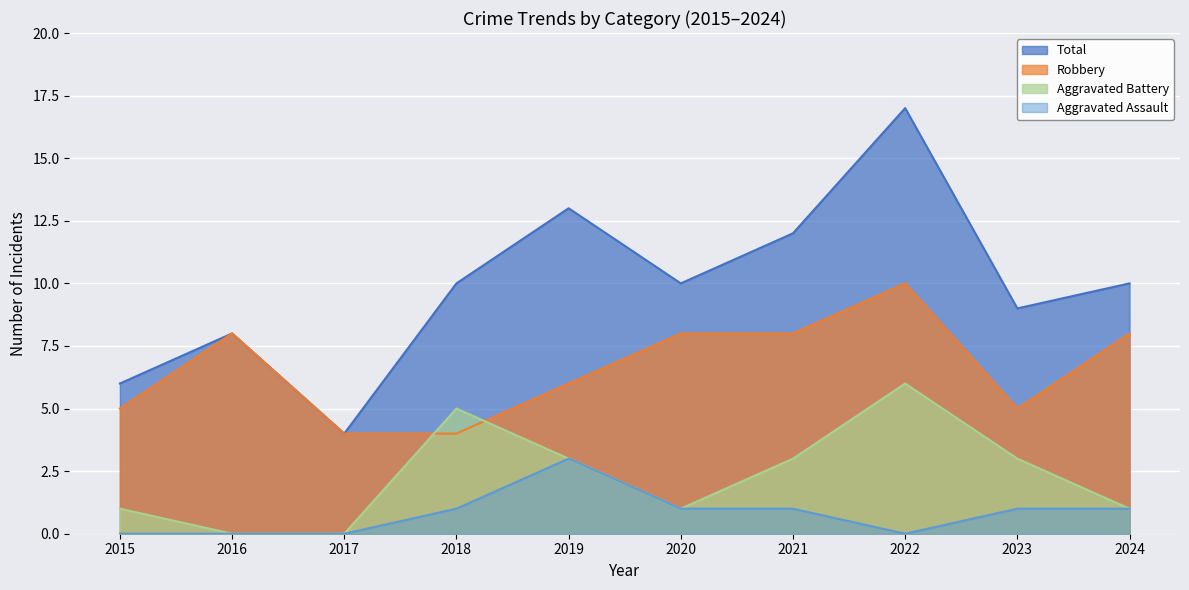

Is the value of Robbery at 2018 greater than the value of Aggravated Battery at 2023?

Yes